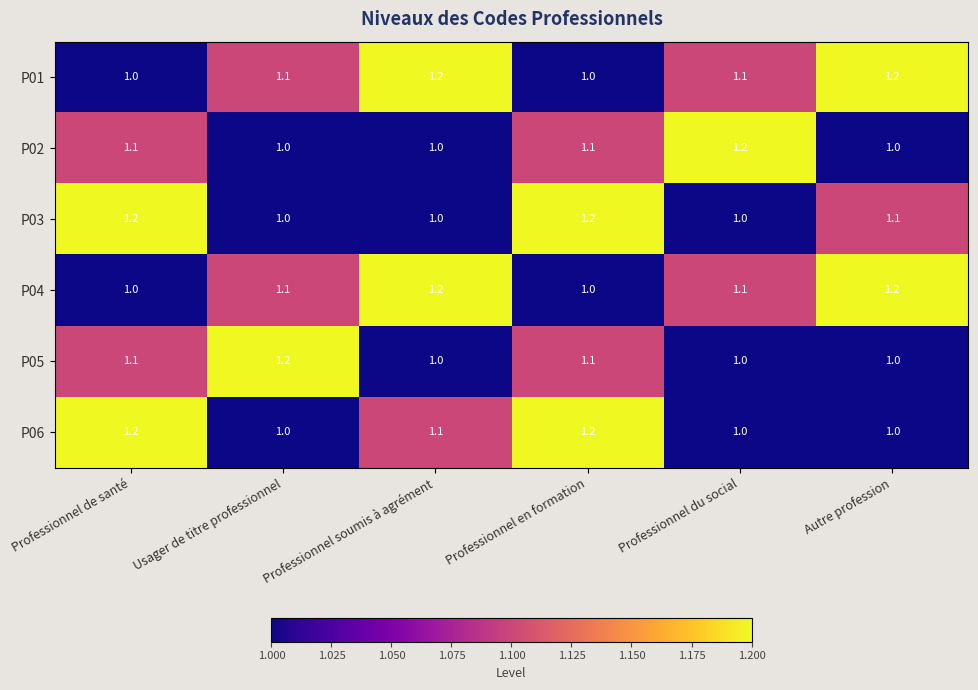

What is the average value of the P03 series?

1.1